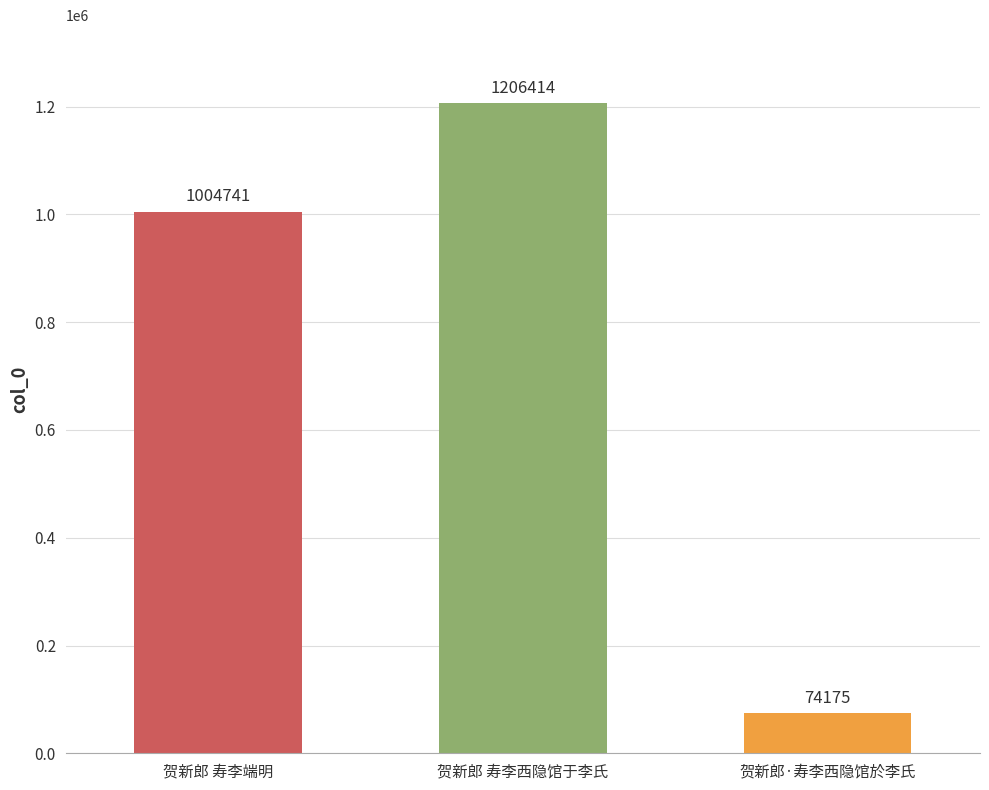

List the labels in order of value, largest first.

贺新郎 寿李西隐馆于李氏, 贺新郎 寿李端明, 贺新郎·寿李西隐馆於李氏